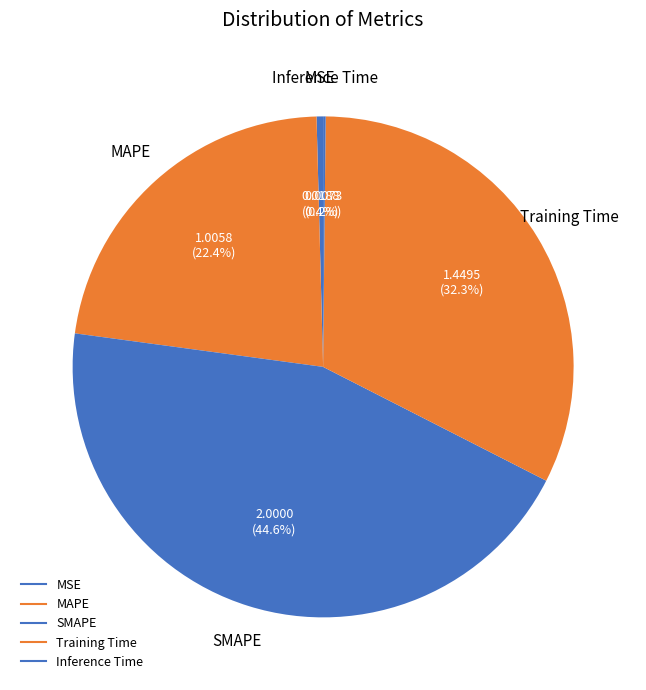

Count the number of slices in the pie.

5